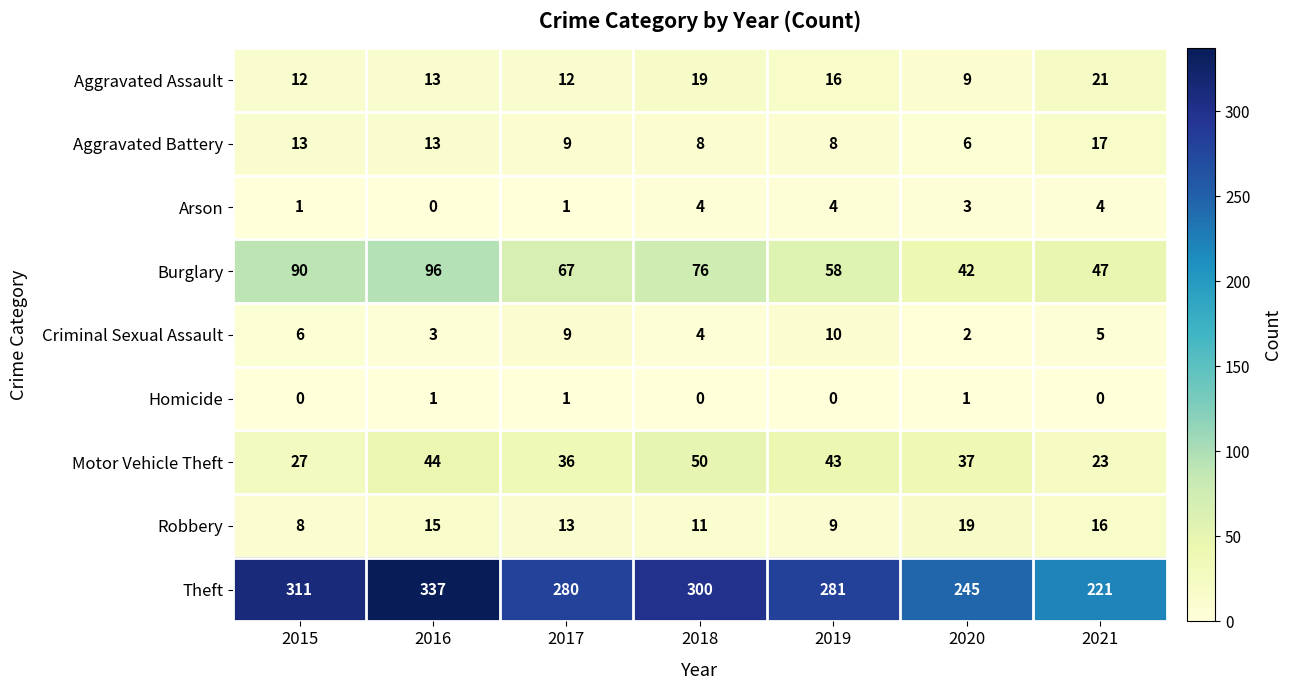

Rank the series by their maximum value, from highest to lowest.

Theft, Burglary, Motor Vehicle Theft, Aggravated Assault, Robbery, Aggravated Battery, Criminal Sexual Assault, Arson, Homicide